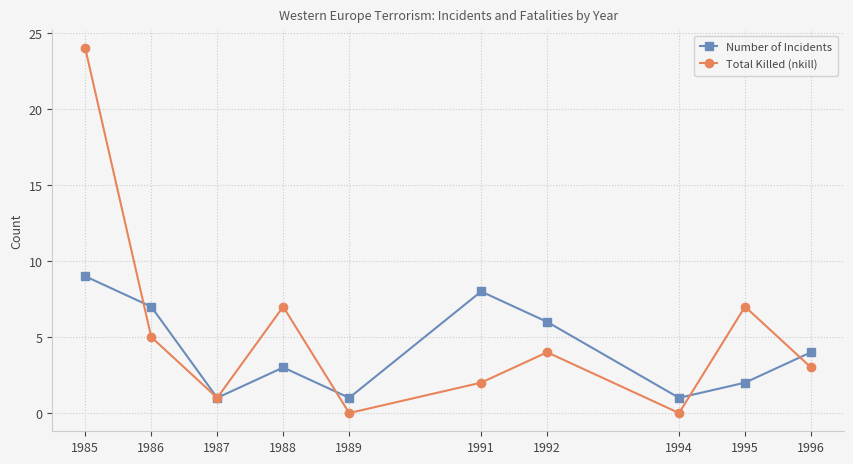

What value does the Total Killed (nkill) series have at 1995, to the nearest 10?

10